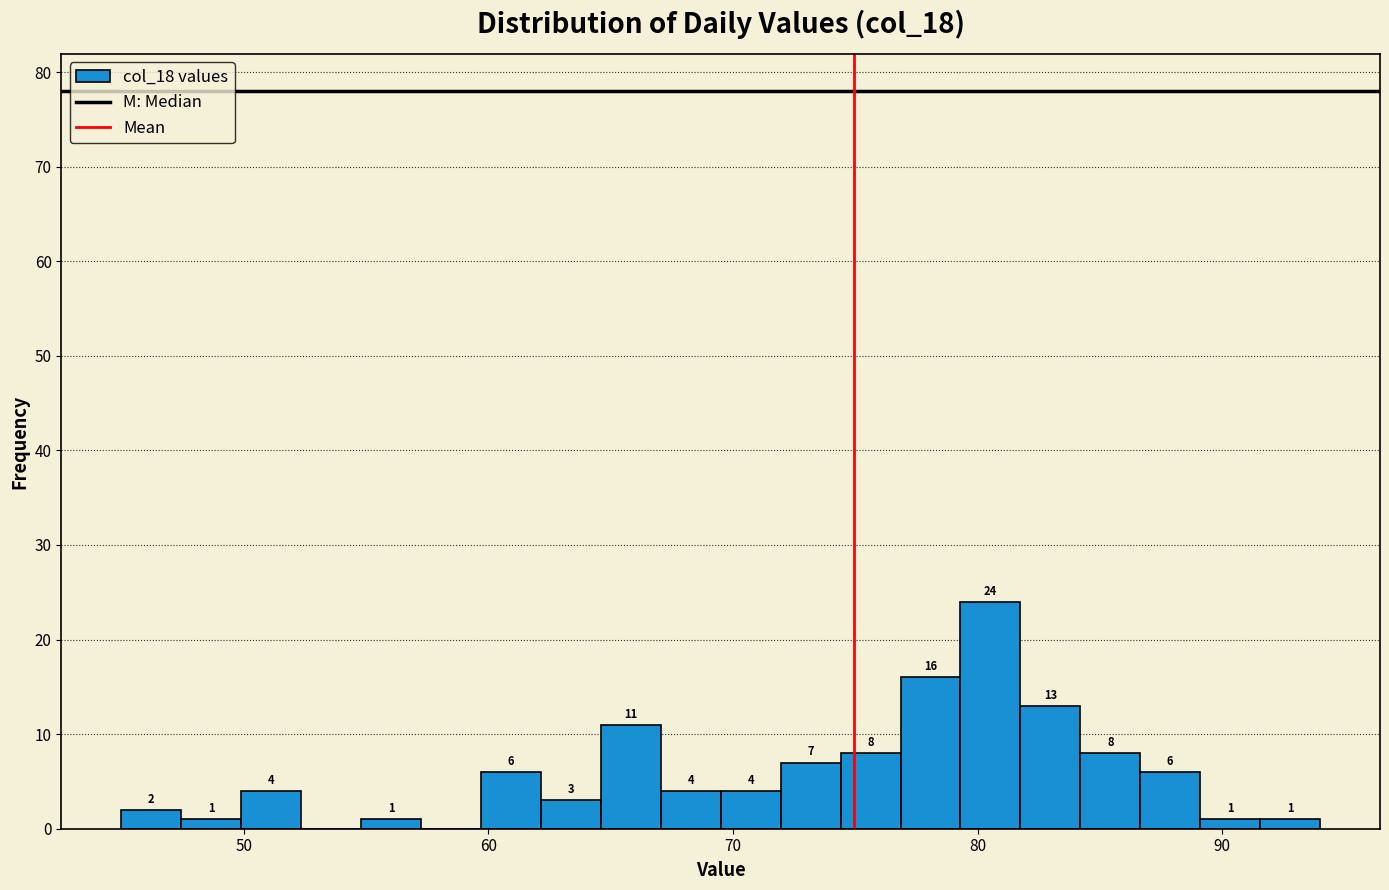

Around what value on the x-axis is the tallest bar? Give the approximate position of its centre, as read against the axis.

81